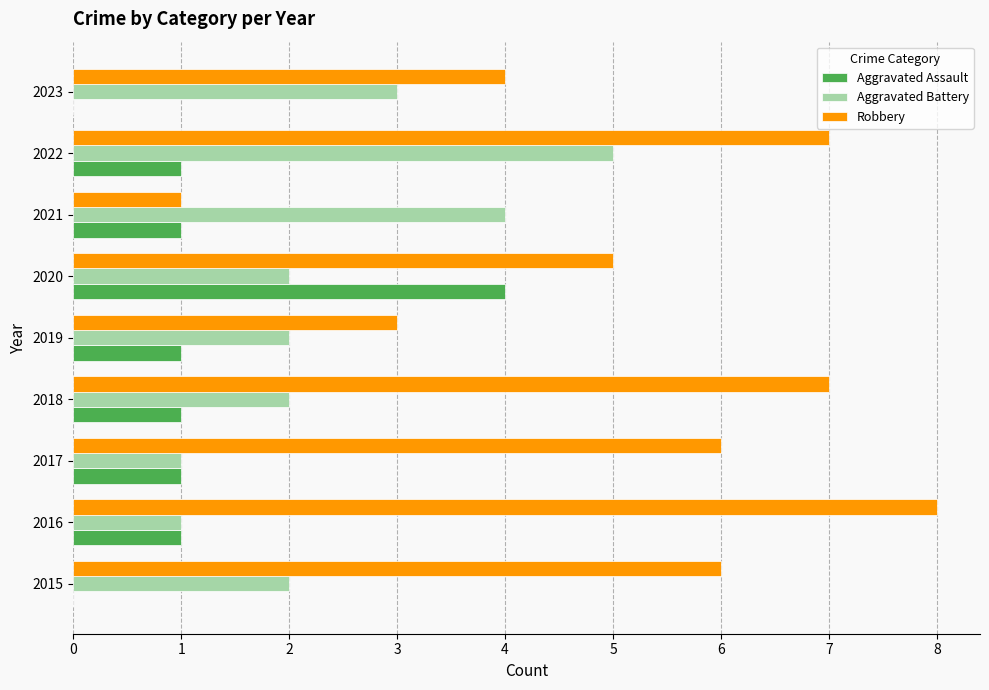

What are all the series names shown in the legend?

Aggravated Assault, Aggravated Battery, Robbery